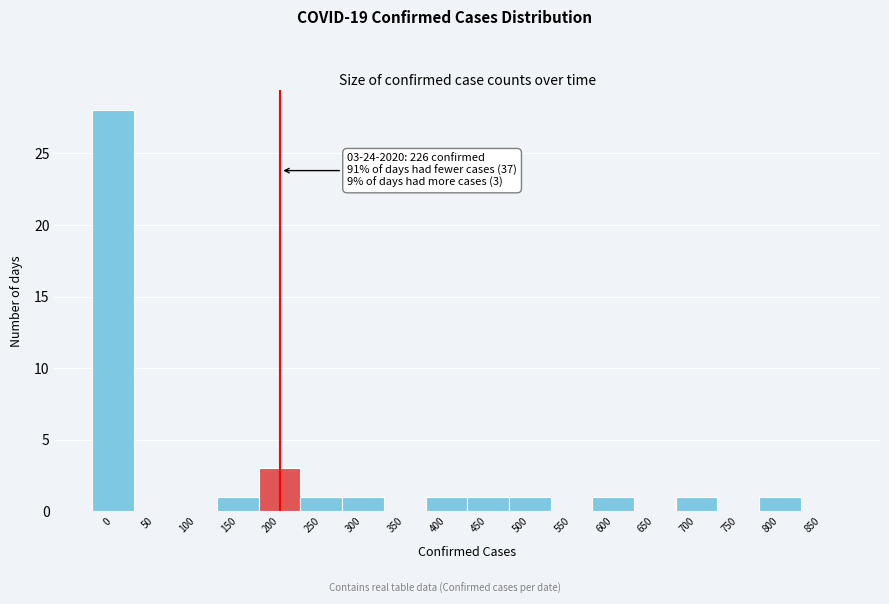

Reading right to left, extract all data points from this chart.

850=0	800=1	750=0	700=1	650=0	600=1	550=0	500=1	450=1	400=1	350=0	300=1	250=1	200=3	150=1	100=0	50=0	0=28